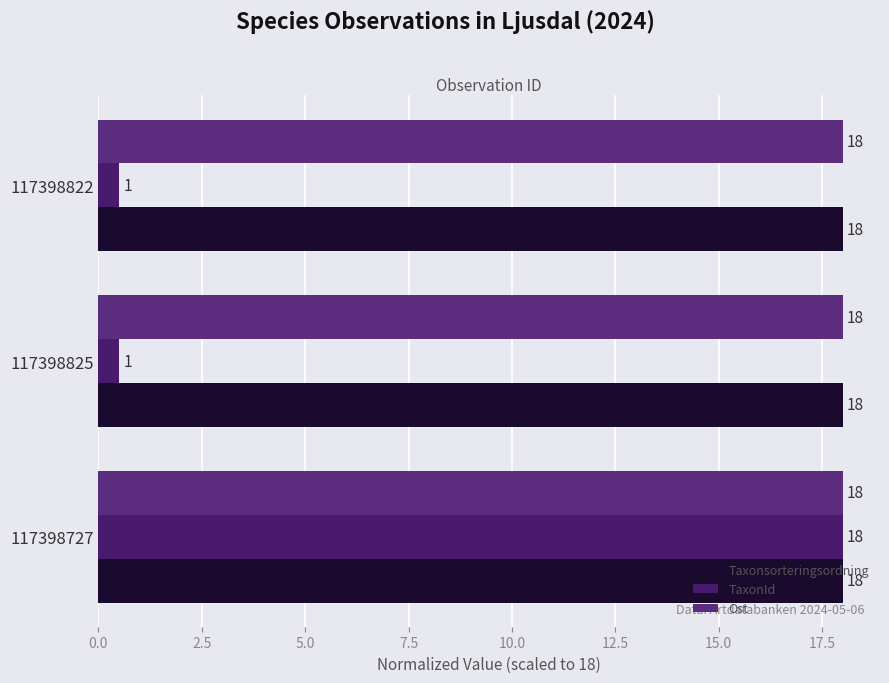

Which series has the largest range (max minus min)?

TaxonId